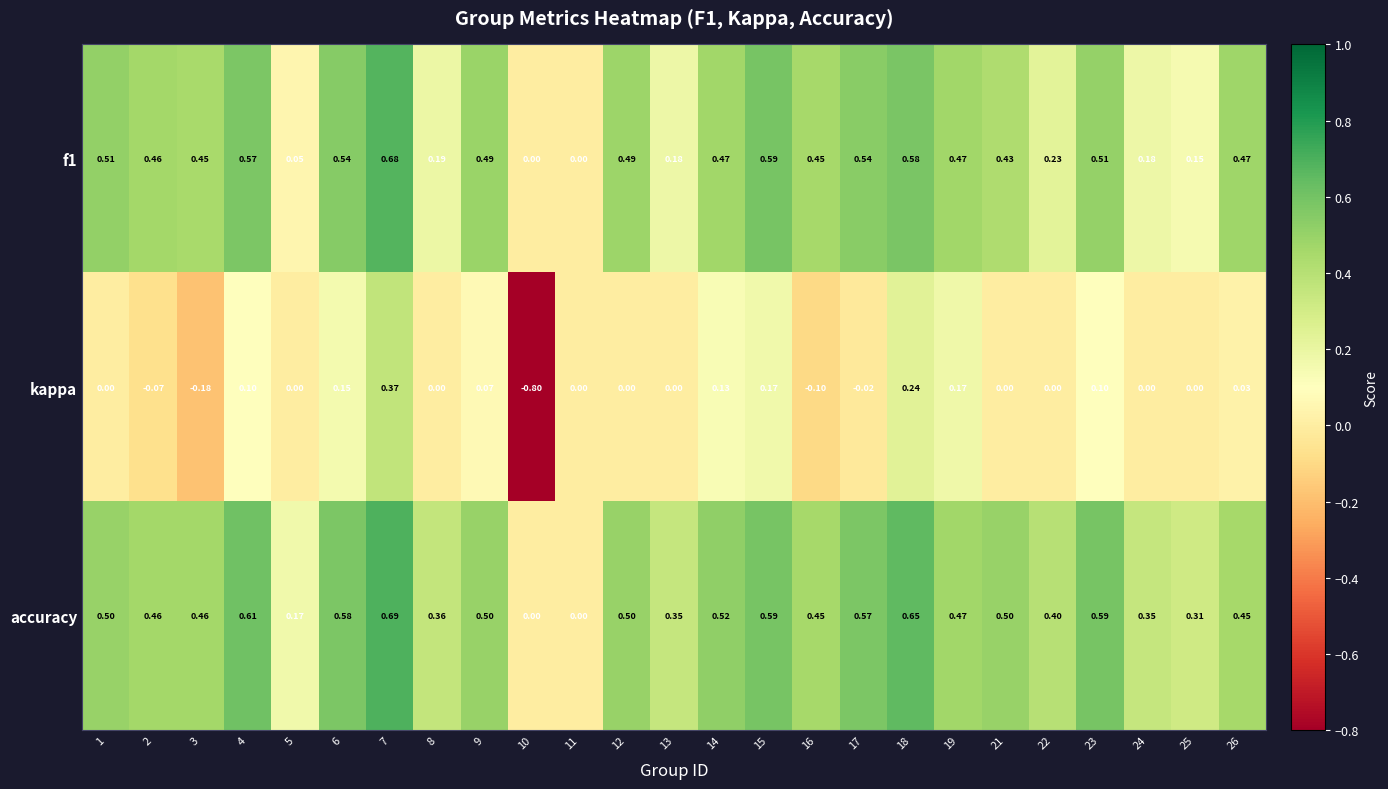

How many distinct data groups are displayed?

3